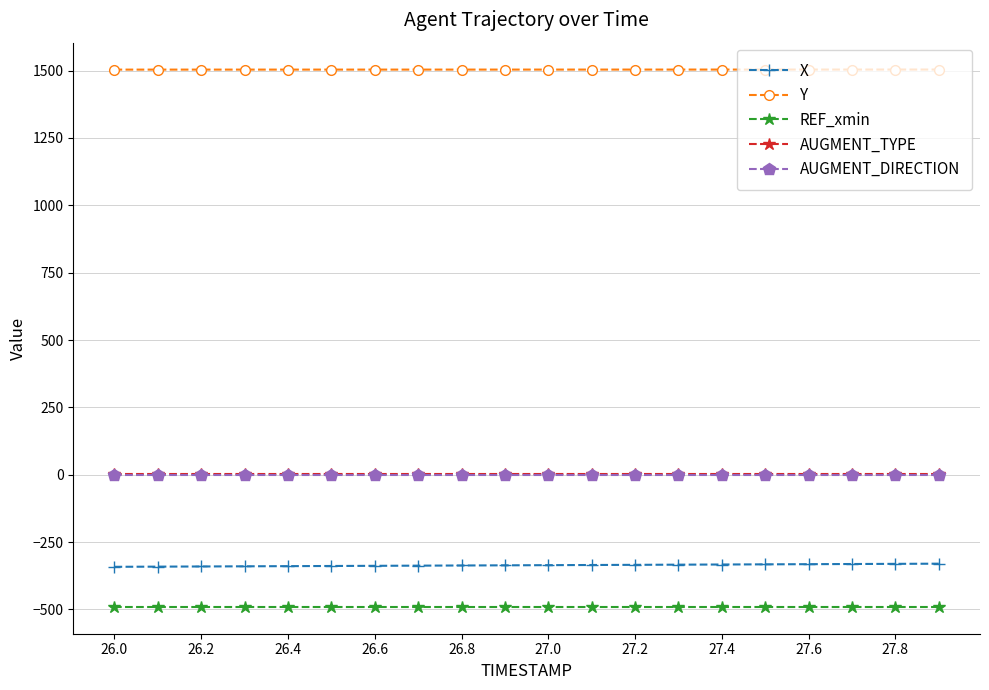

Which series has the largest total across all categories?

Y